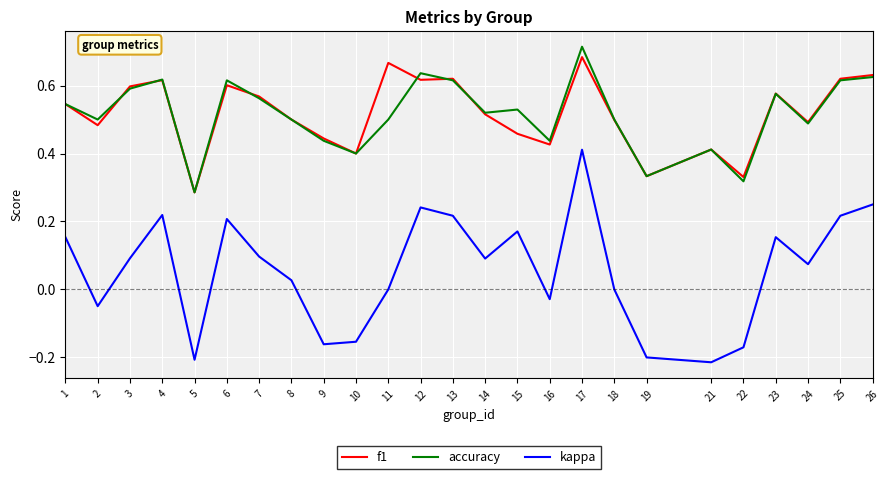

In kappa, how many points are higher than both neighbors (excluding endpoints)?

6